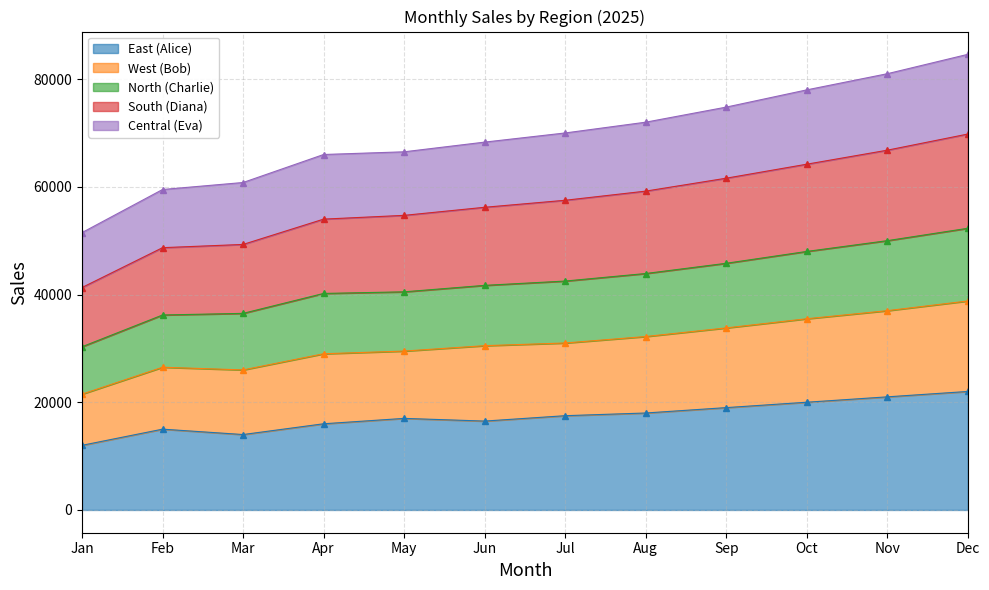

What is the difference between the East (Alice) values at Jun and Mar?

2500